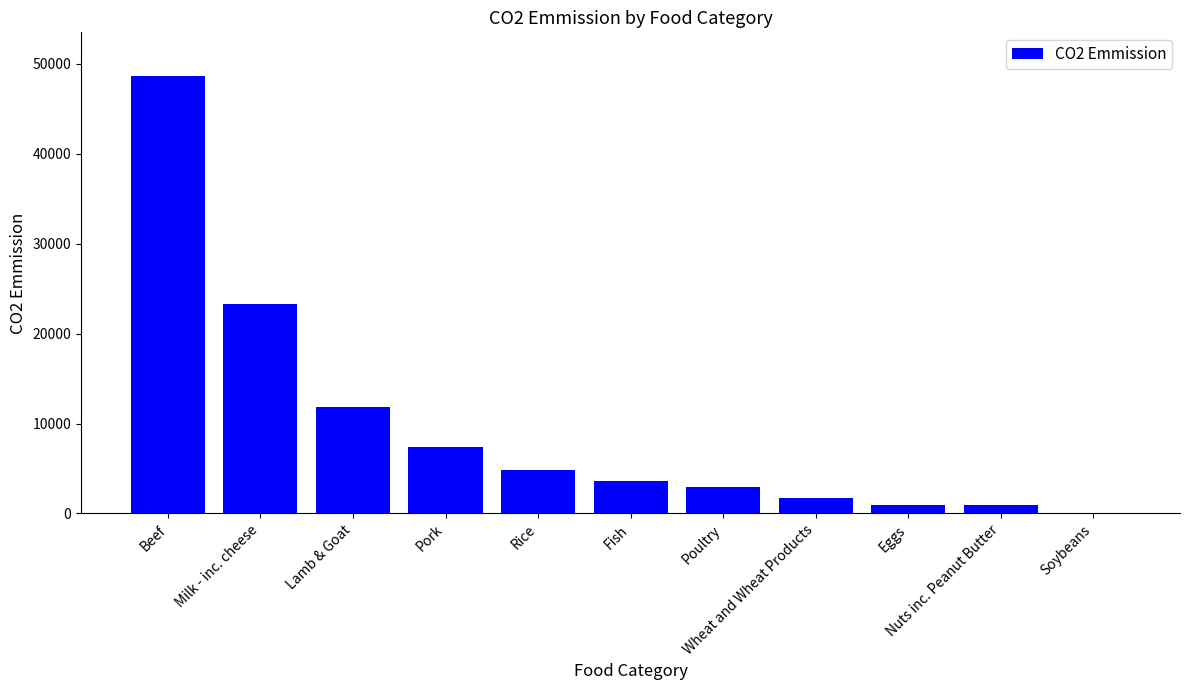

What is the maximum value shown in the chart?

48633.3